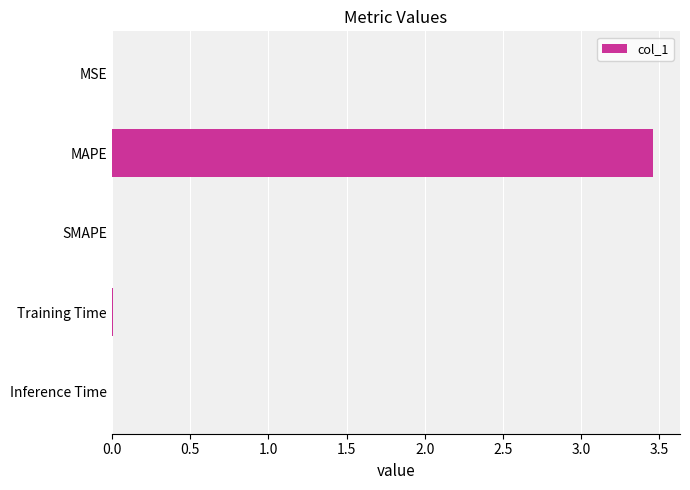

Which category has the highest value across all series?

MAPE